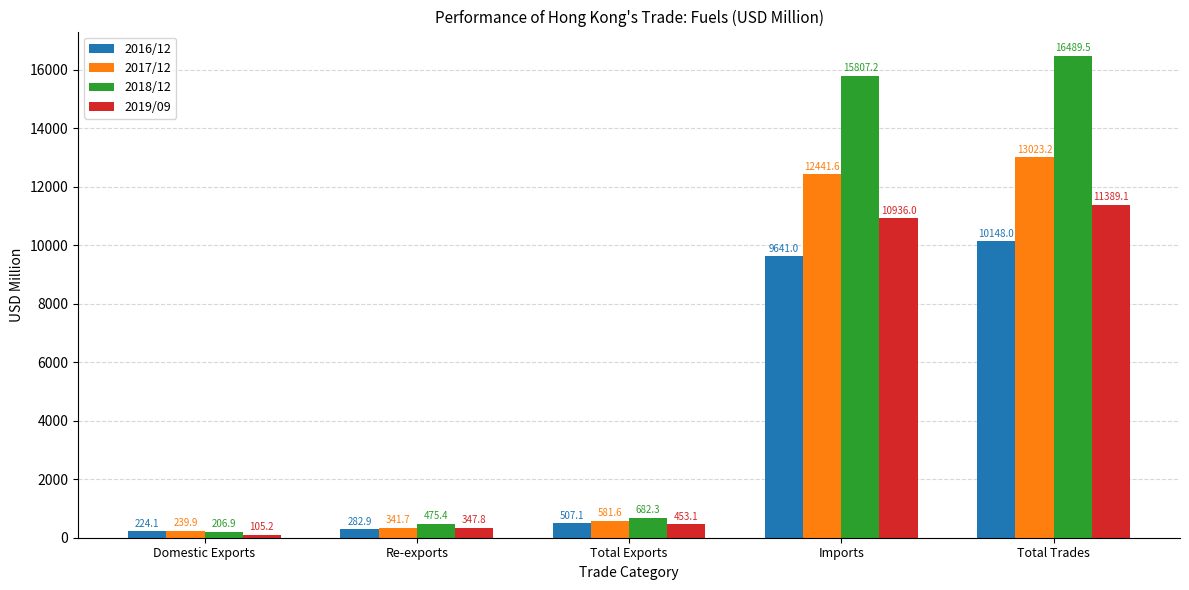

Rank the series by their average value, from highest to lowest.

2018/12, 2017/12, 2019/09, 2016/12